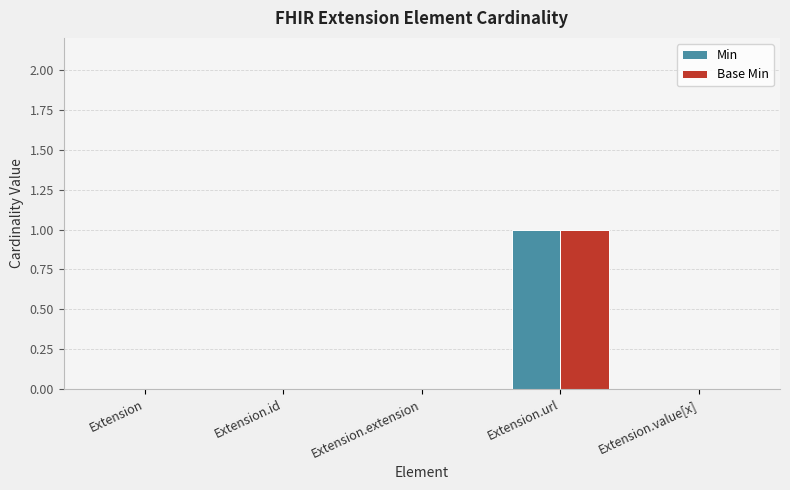

What is the total value across all series at Extension.url?

2